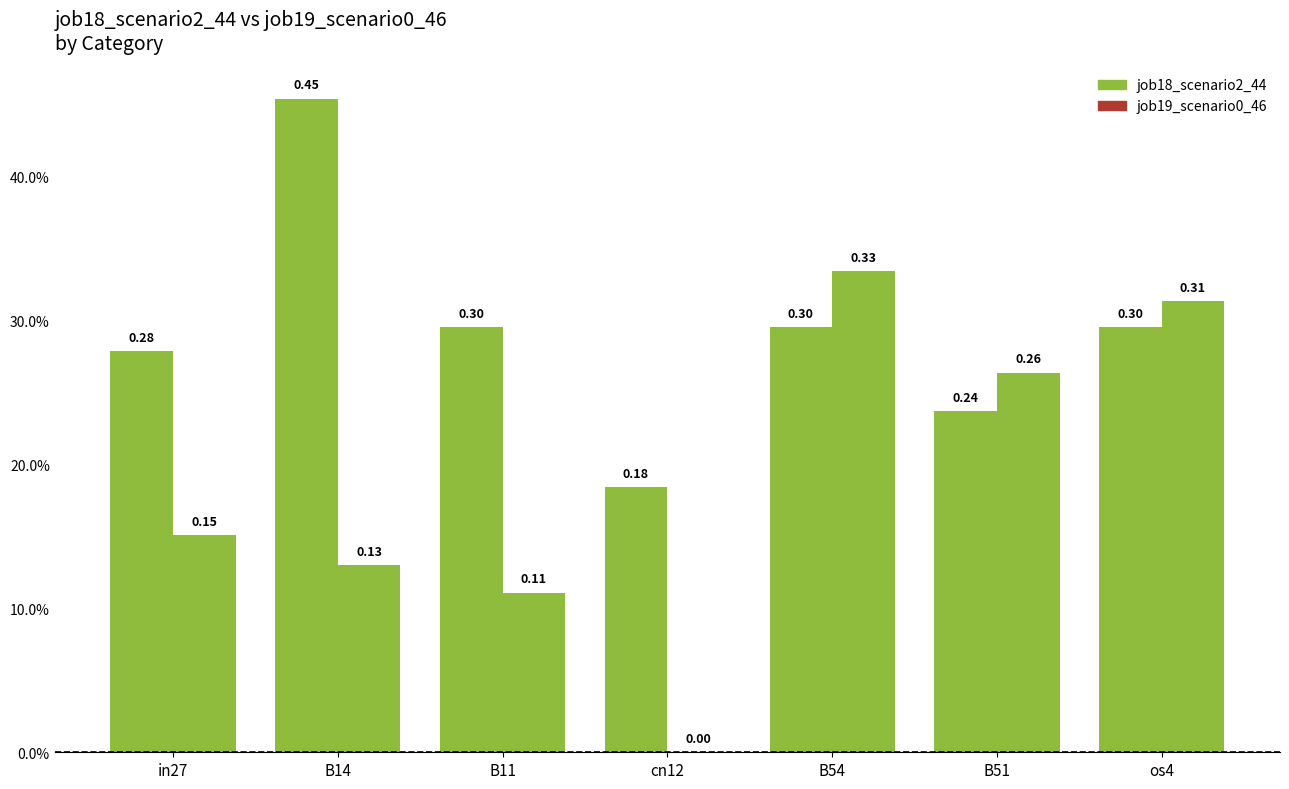

The job19_scenario0_46 series shows 0.5 at os4. True or false?

False